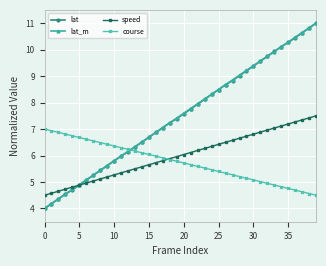

After their last crossing, which series has the higher values: course or lat?

lat